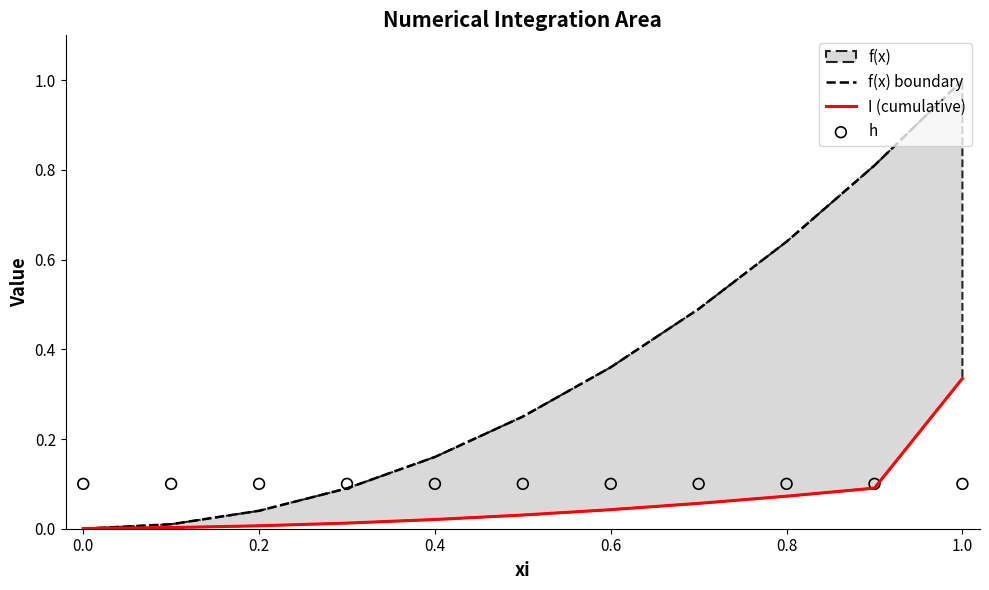

Which series has the widest spread of Y values?

f(x) boundary